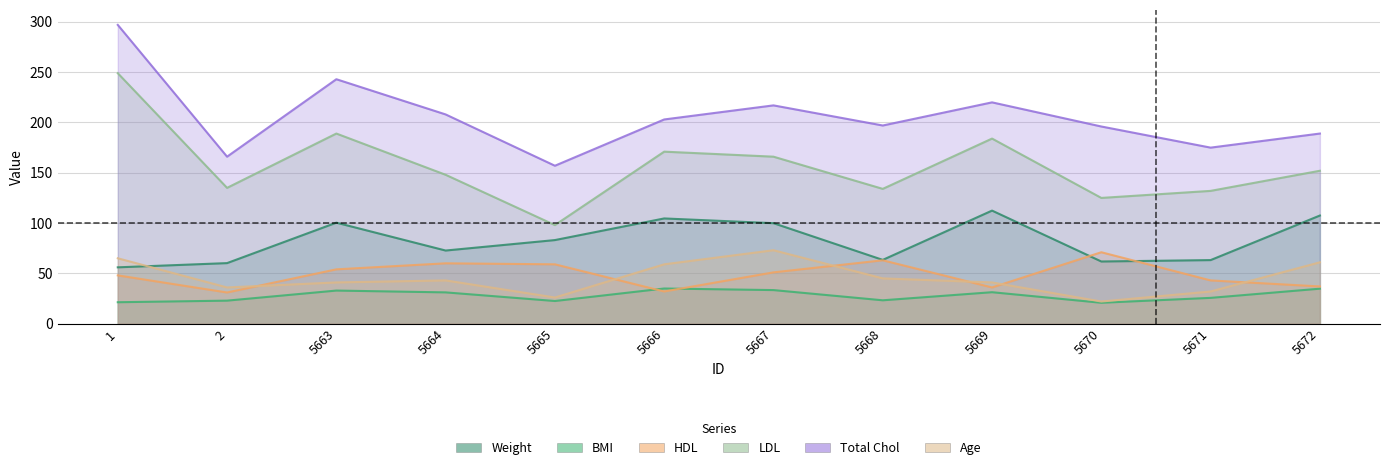

Rank the categories by Age value from lowest to highest.

5670, 5665, 5671, 2, 5663, 5669, 5664, 5668, 5666, 5672, 1, 5667